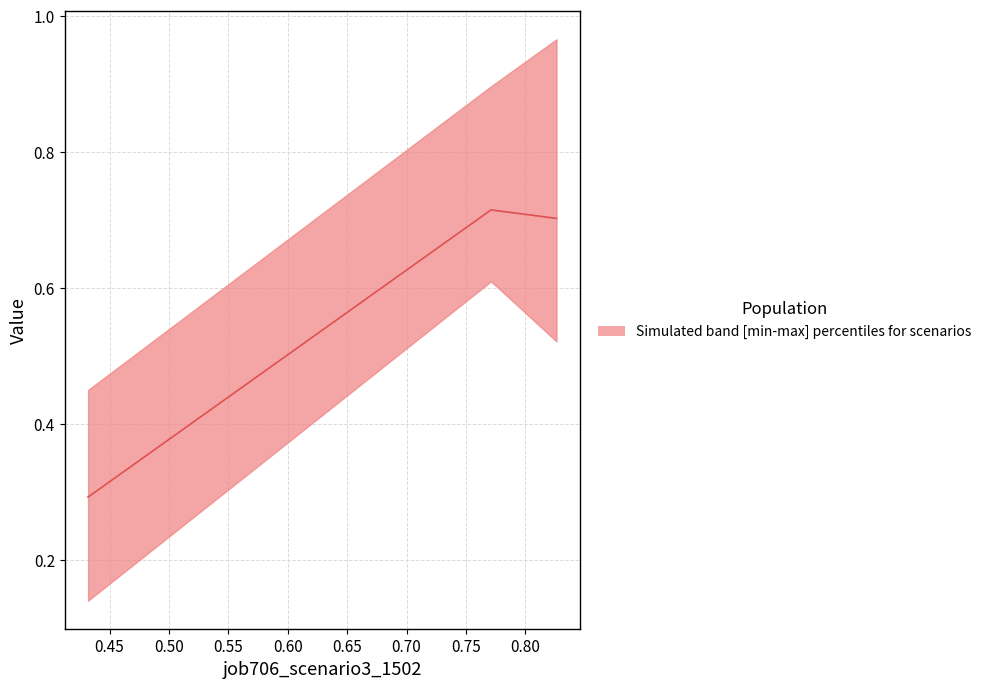

How many values are between 0 and 1?

3